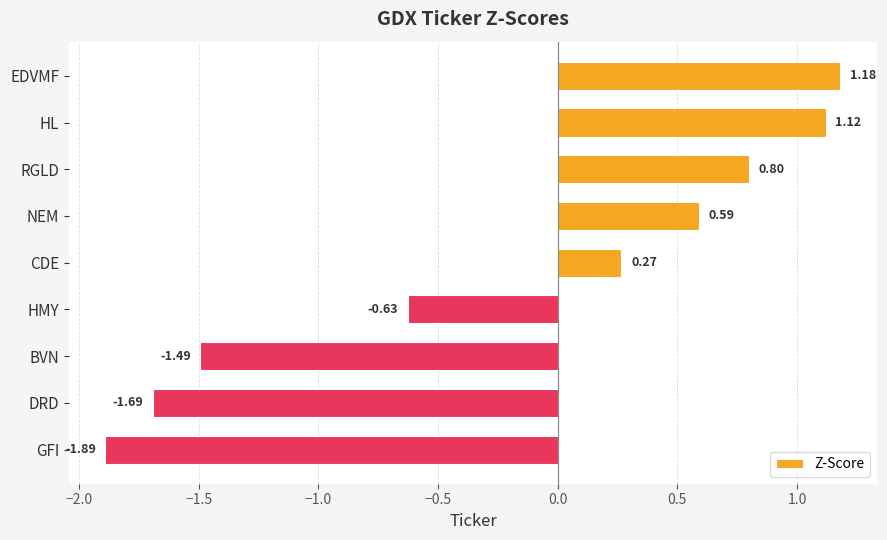

What is the label of the 7th bar from the bottom?

RGLD